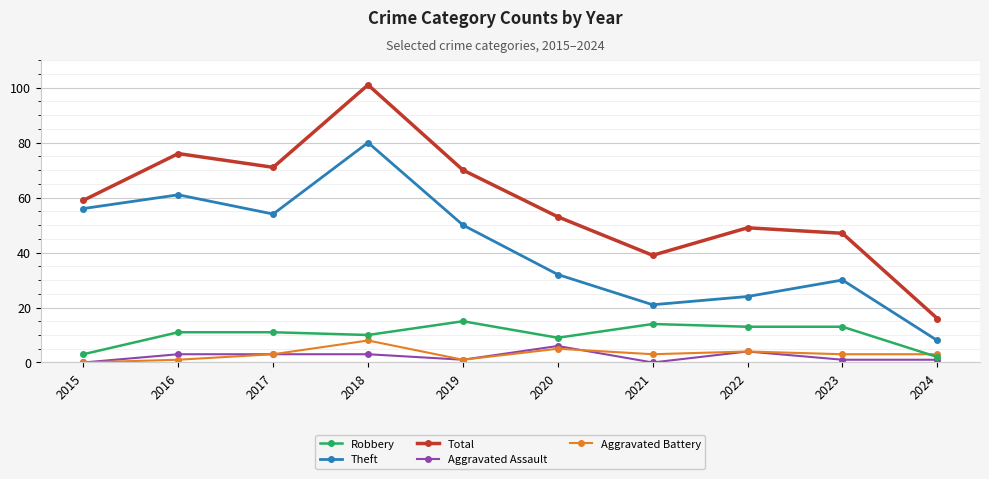

What is the difference between the highest and lowest values at 2015?

59